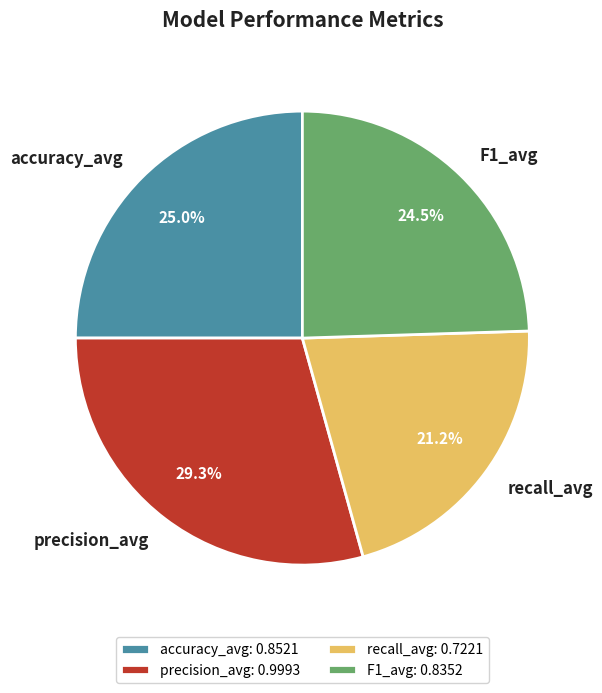

To the nearest percent, what percentage of the pie is precision_avg?

29%